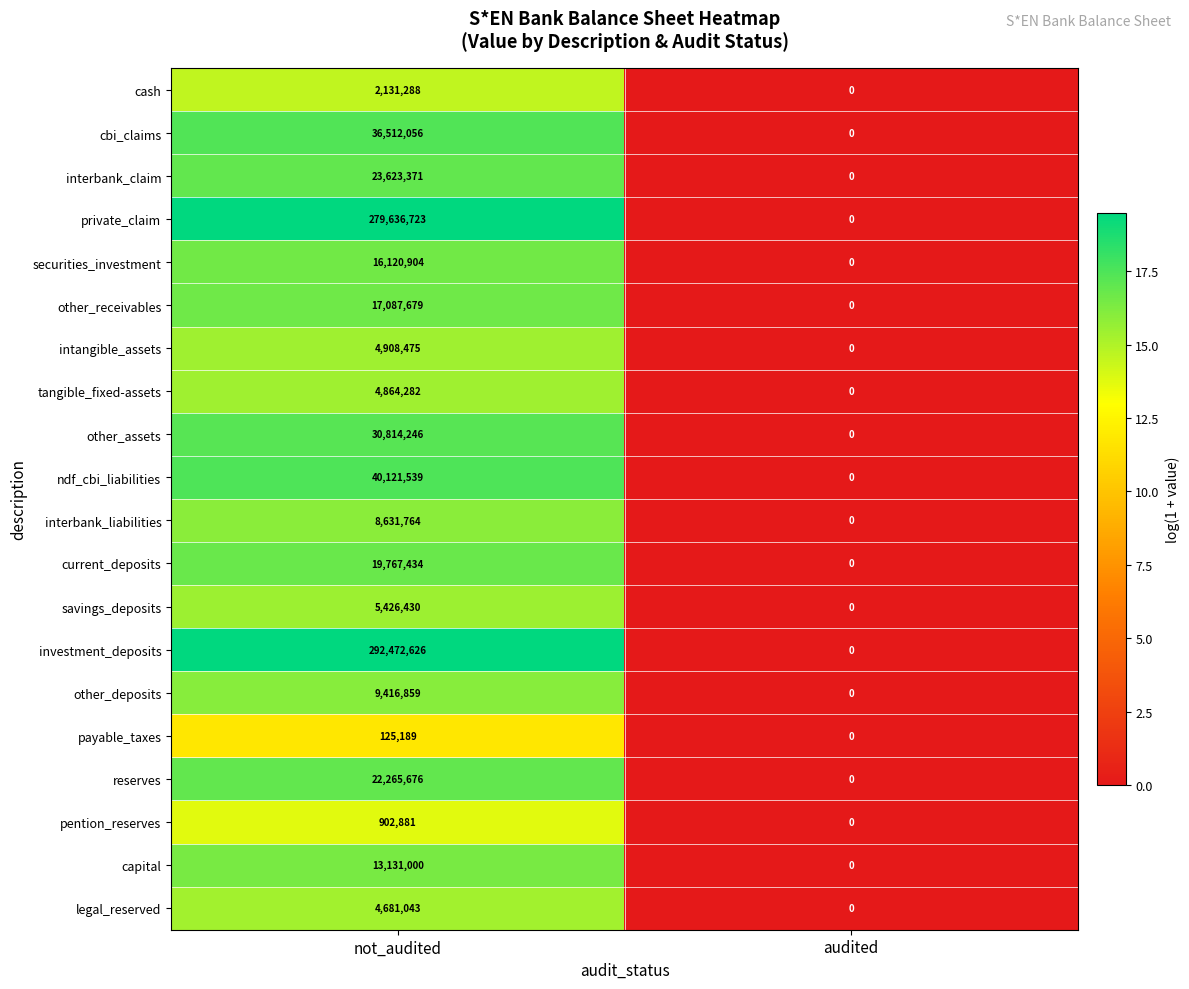

What is the spread (max minus min) of values at not_audited?

292347437